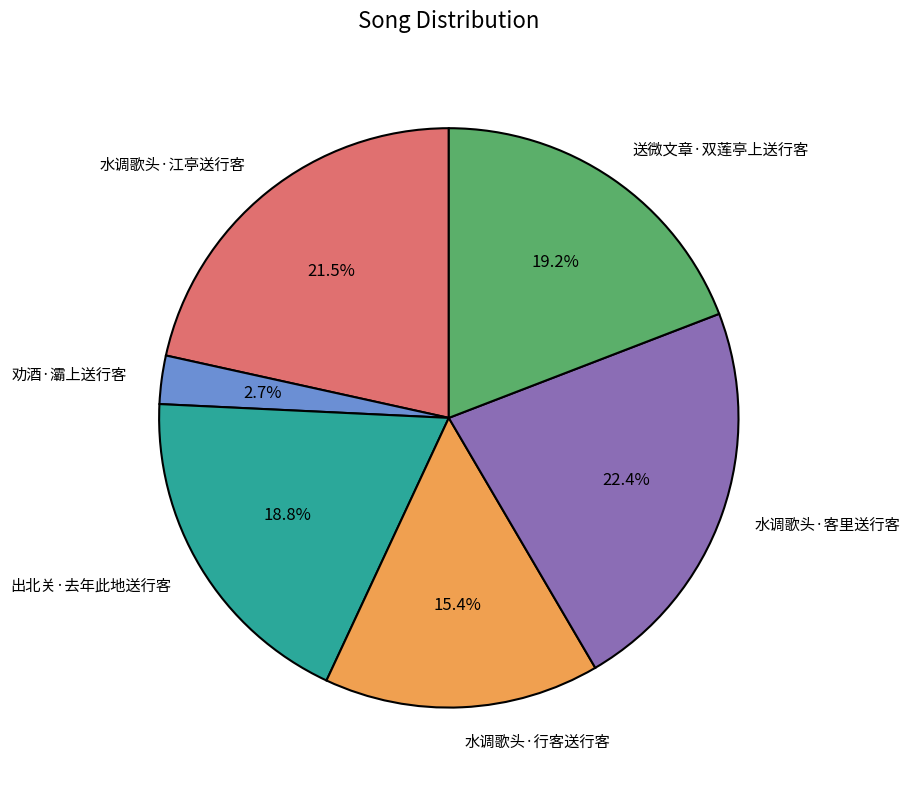

What is the largest slice in the pie chart?

水调歌头·客里送行客